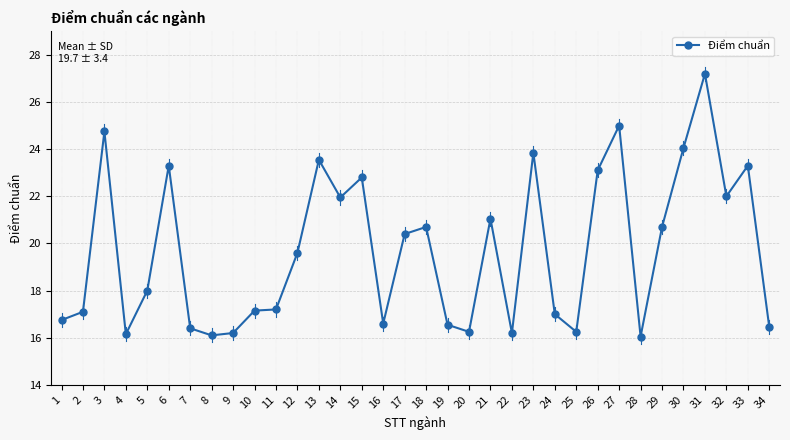

The value at 21 is 5.9. True or false?

False